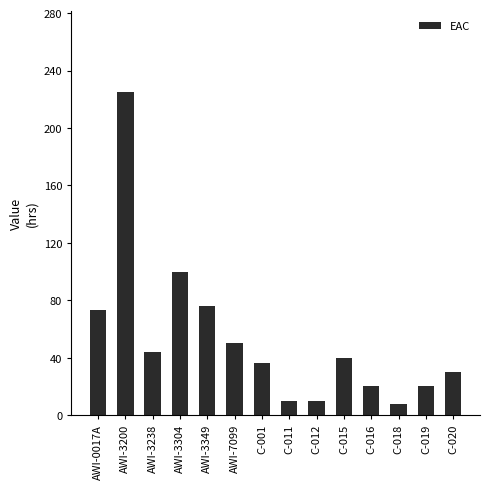

What is the change in value from AWI-3200 to AWI-3238?

-181